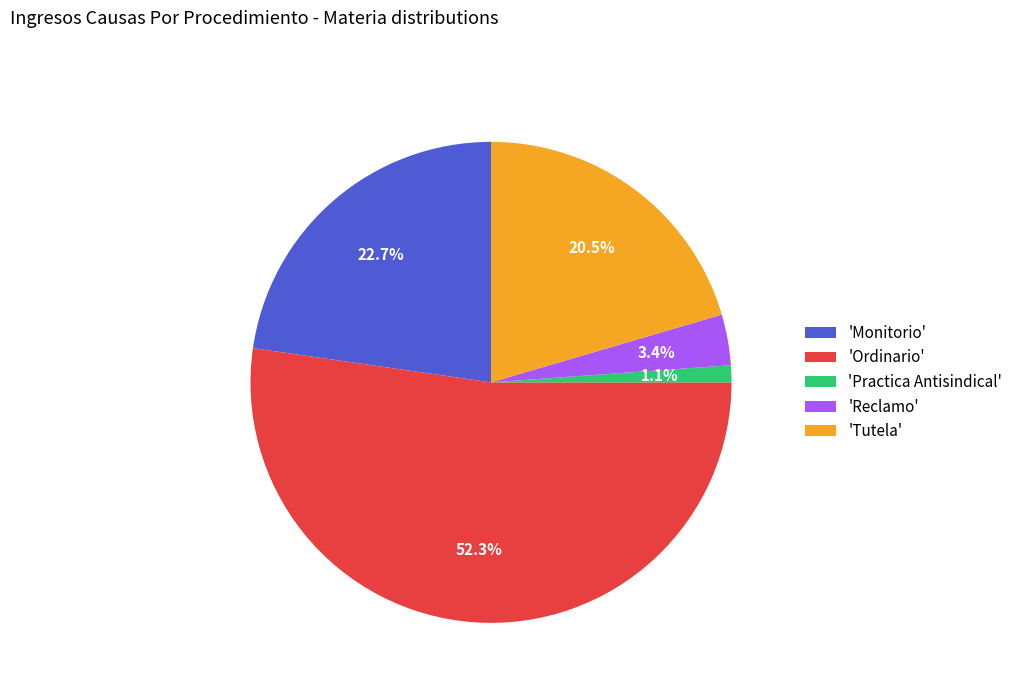

Rank the categories by value from lowest to highest.

'Practica Antisindical', 'Reclamo', 'Tutela', 'Monitorio', 'Ordinario'